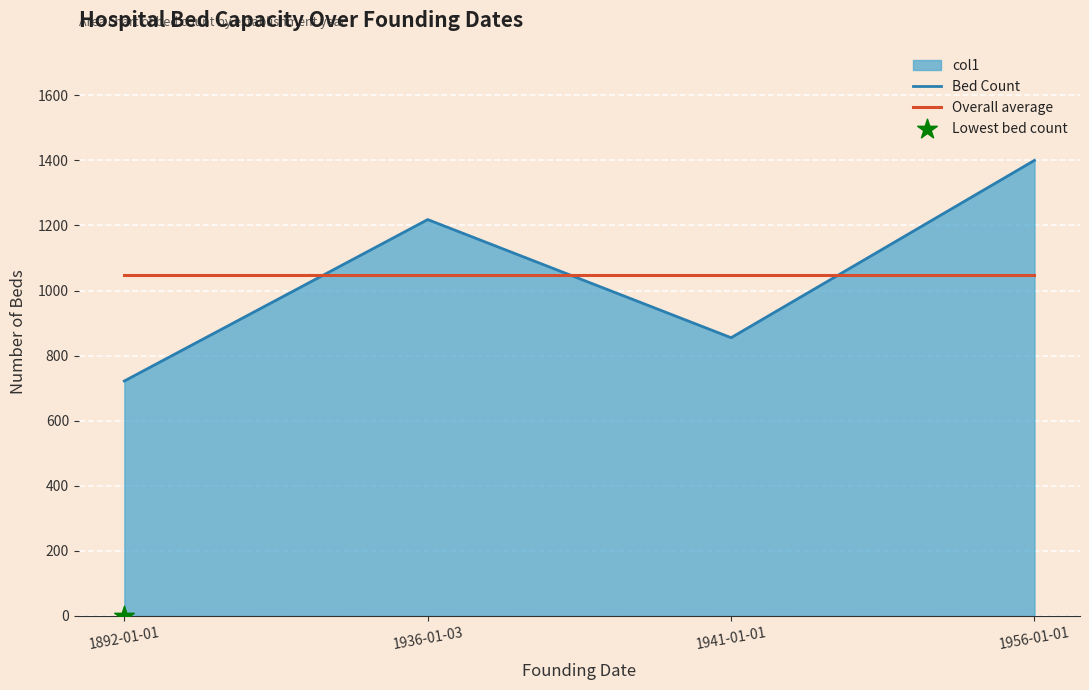

Which series has the largest Y range (max minus min)?

Bed Count